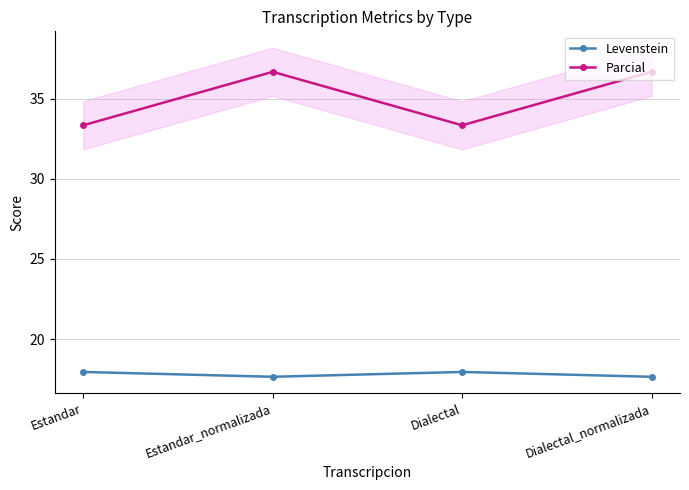

What is the total value across all series at Dialectal_normalizada?

54.3